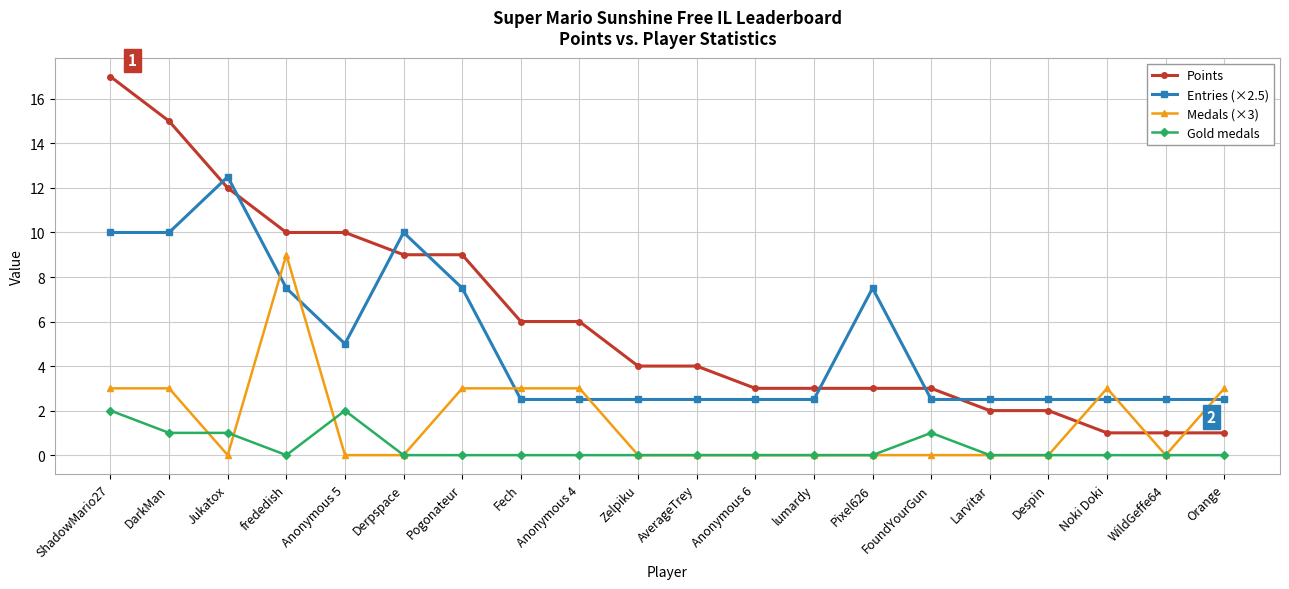

What is the label of the 4th point from the left?

frededish